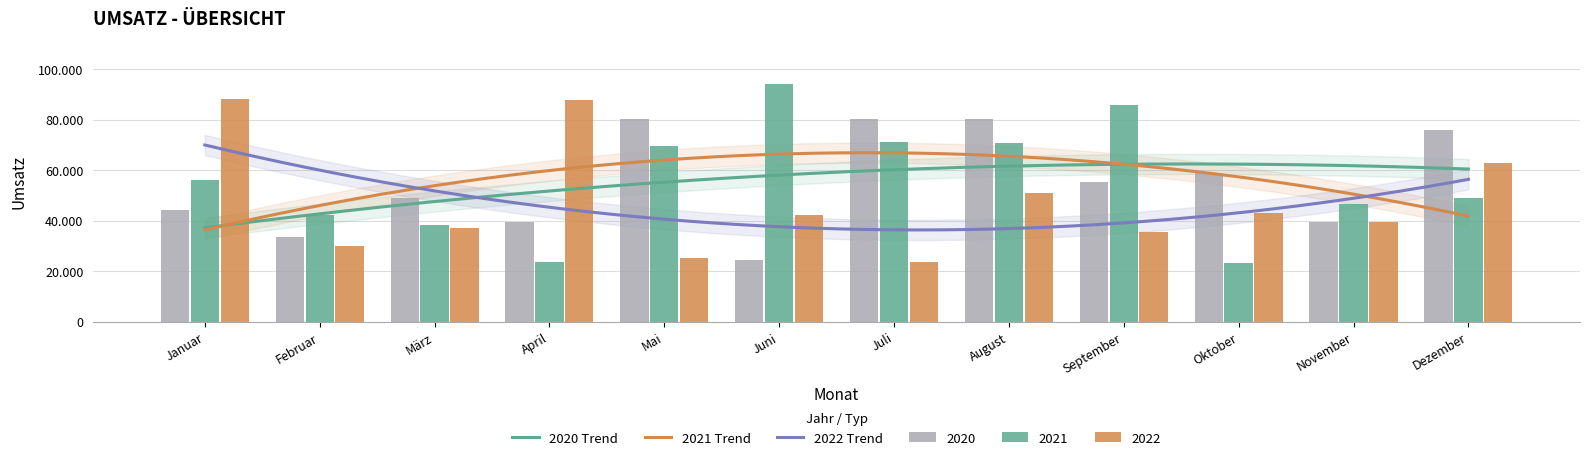

At which category does the chart reach its minimum across all series?

Oktober